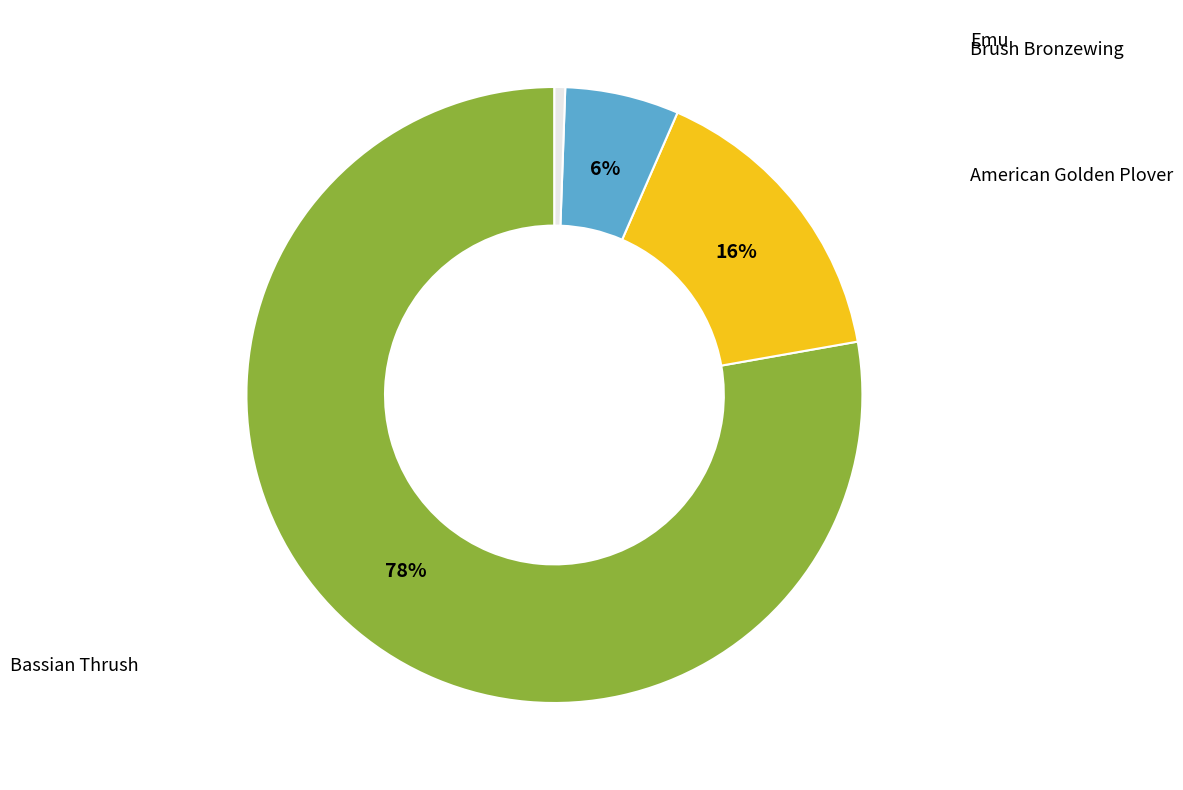

Does any single category account for the majority?

Yes